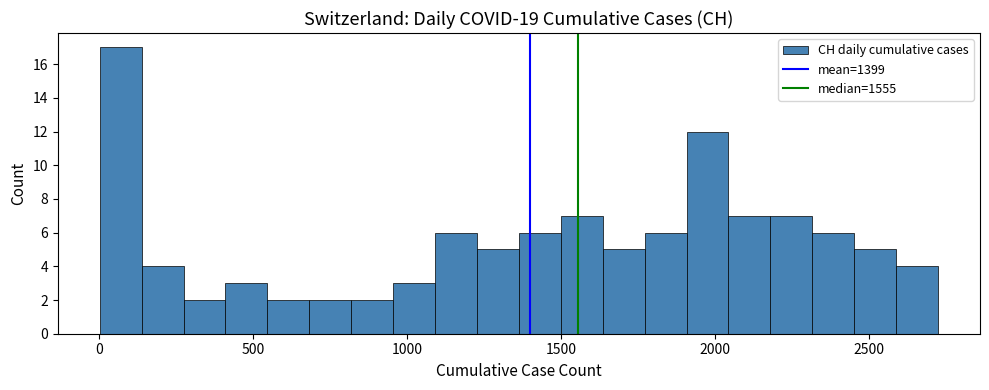

Read against the x-axis, roughly where is the centre of the tallest bar?

50